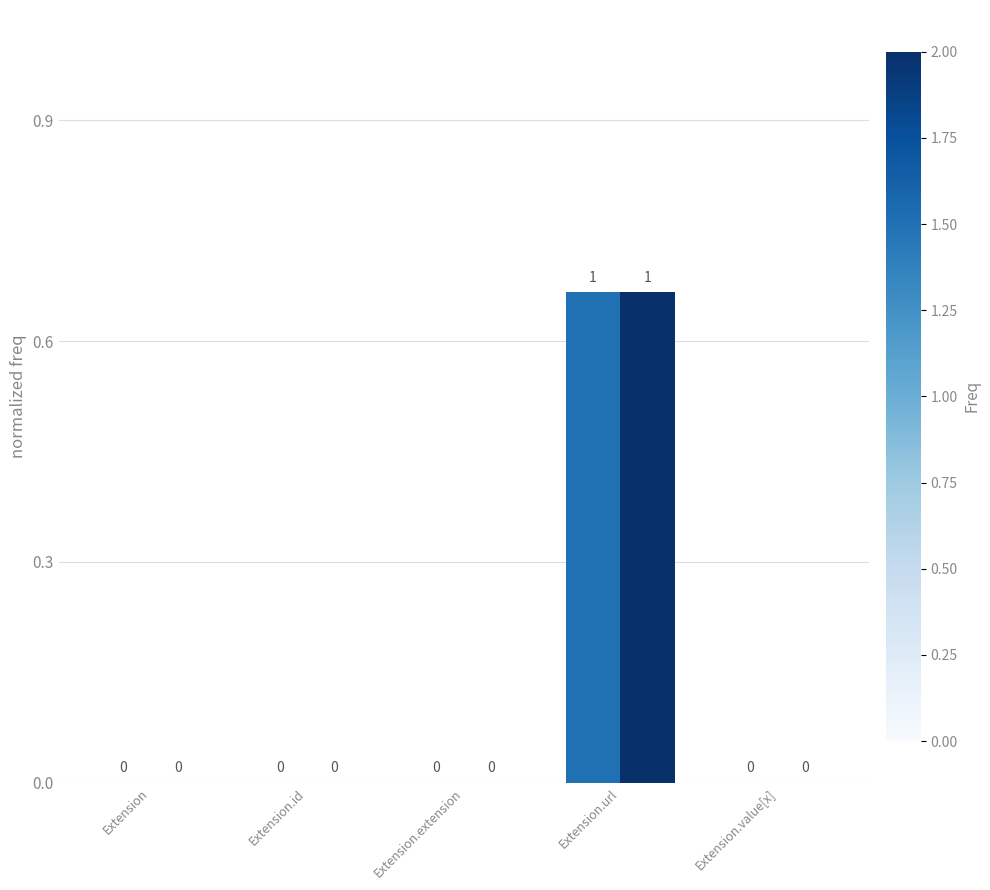

What is the total value across all series at Extension.url?

1.3